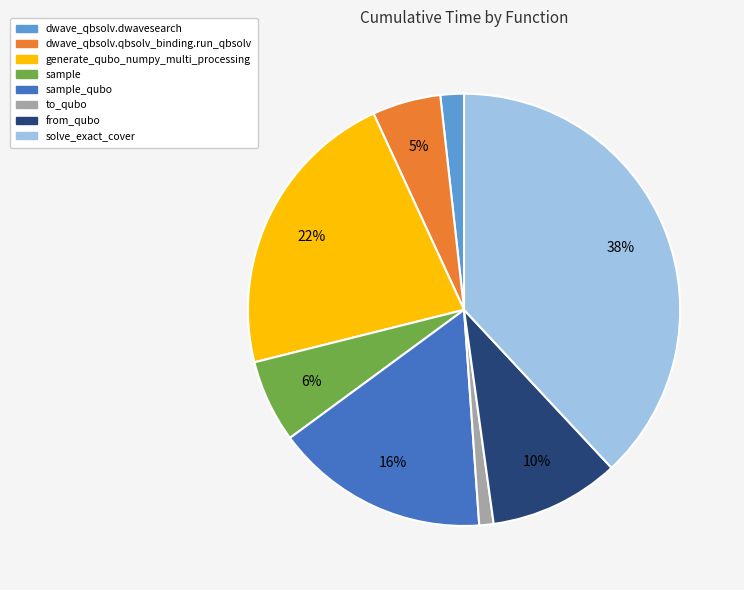

Is there any slice that represents more than half of the pie?

No